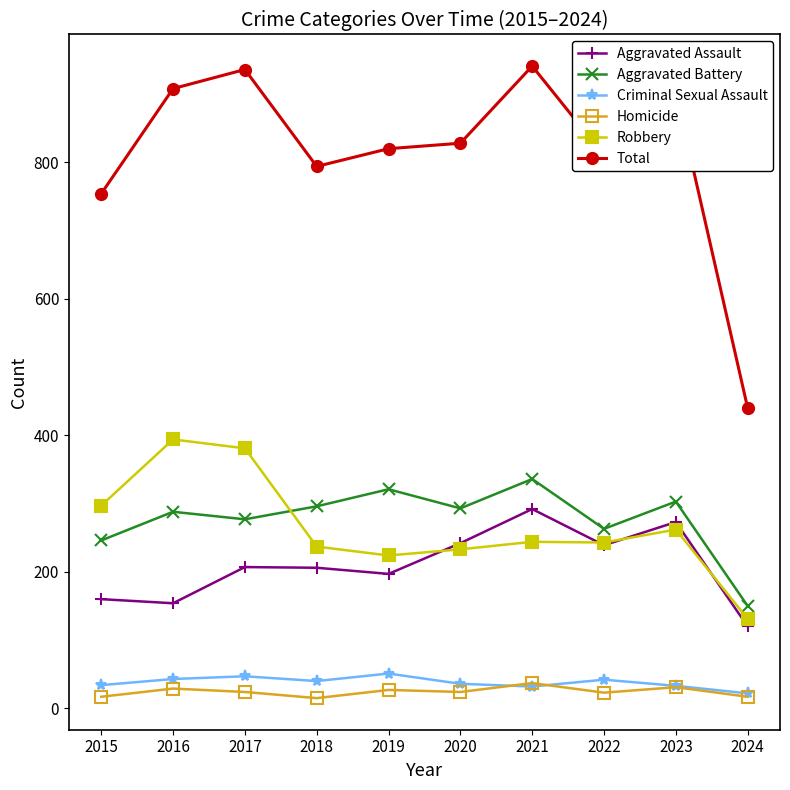

How many series are shown in this chart?

6